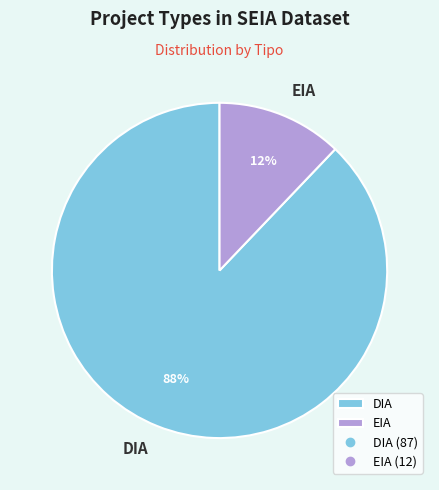

Does DIA represent more than half of the total?

Yes